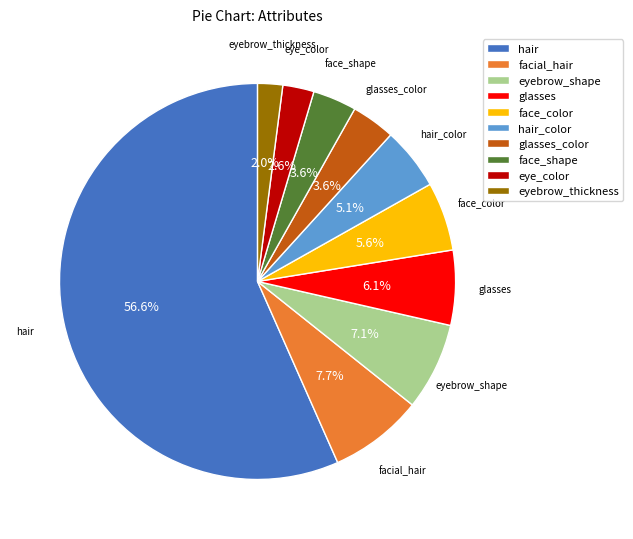

Between eye_color and face_color, which is larger?

face_color